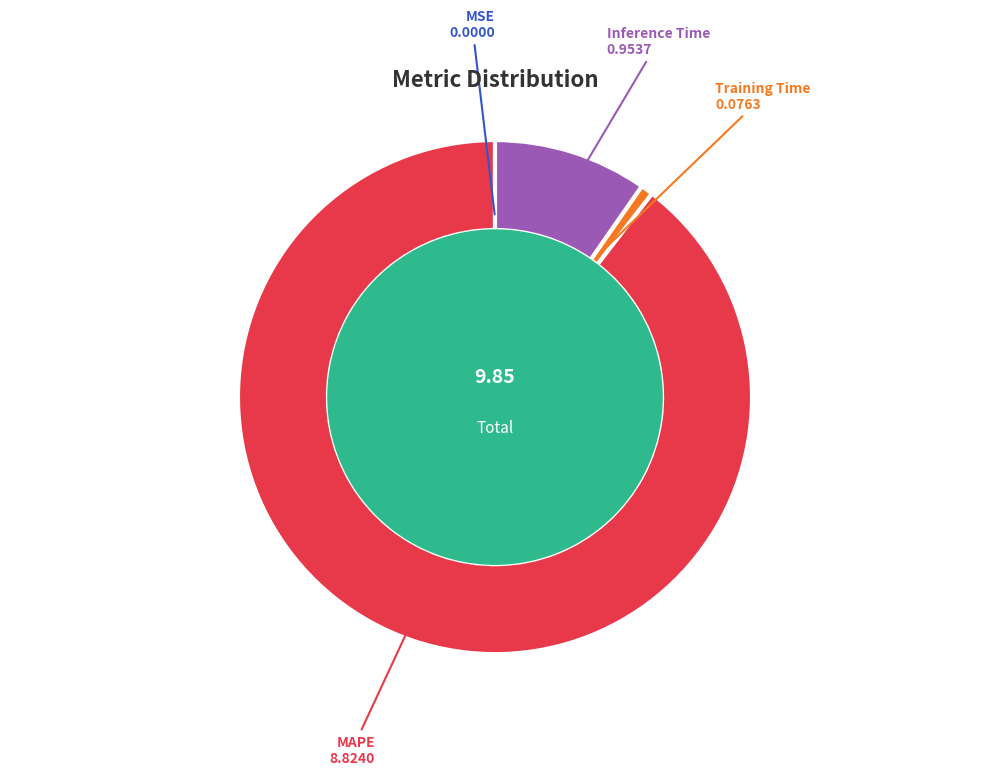

Does MAPE account for over 50% of the chart?

Yes